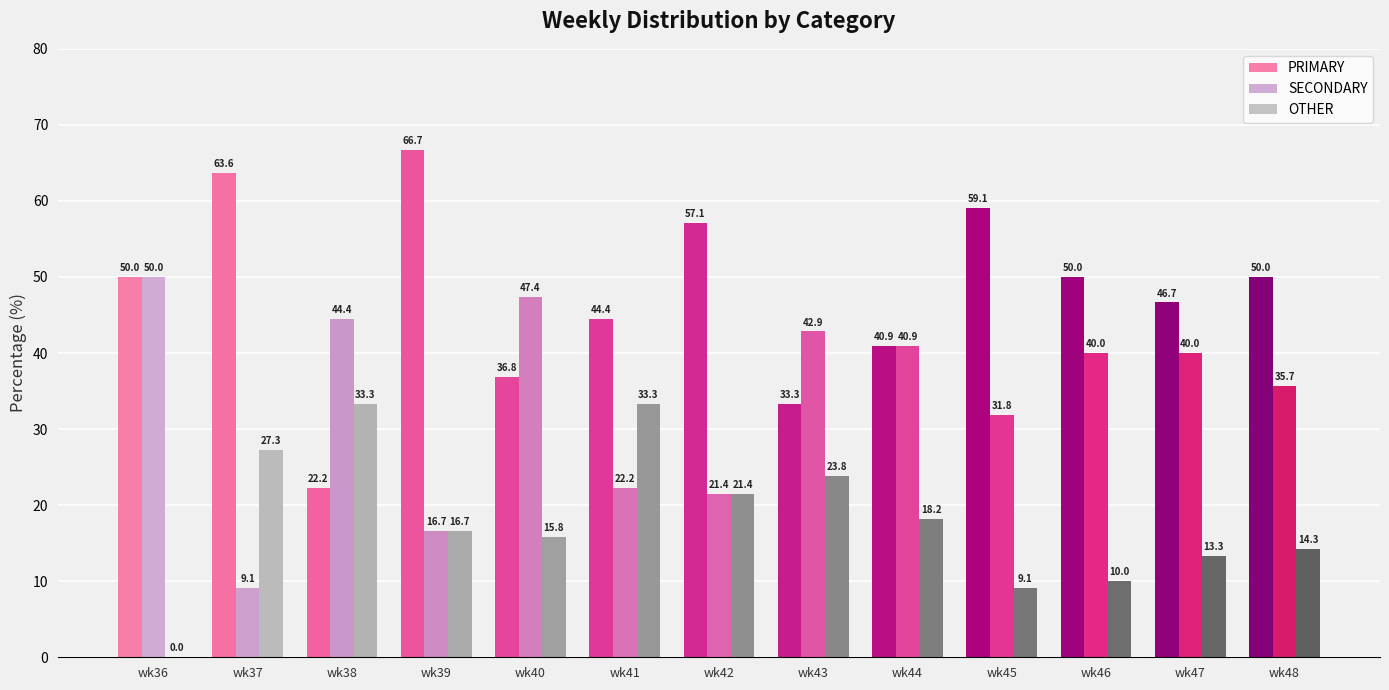

Which category has the highest value in the SECONDARY series?

wk36